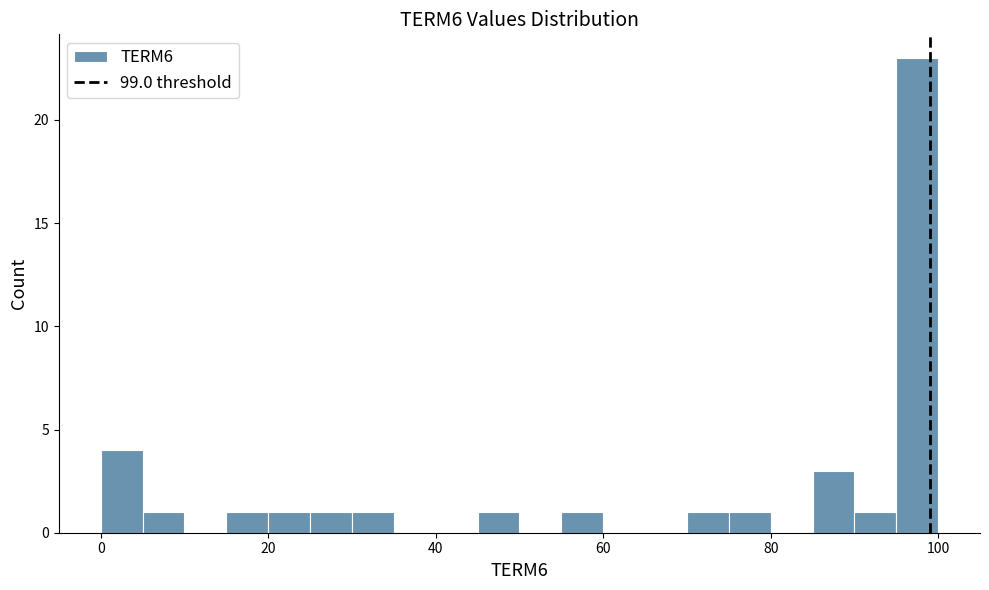

Around what value on the x-axis is the tallest bar? Give the approximate position of its centre, as read against the axis.

98